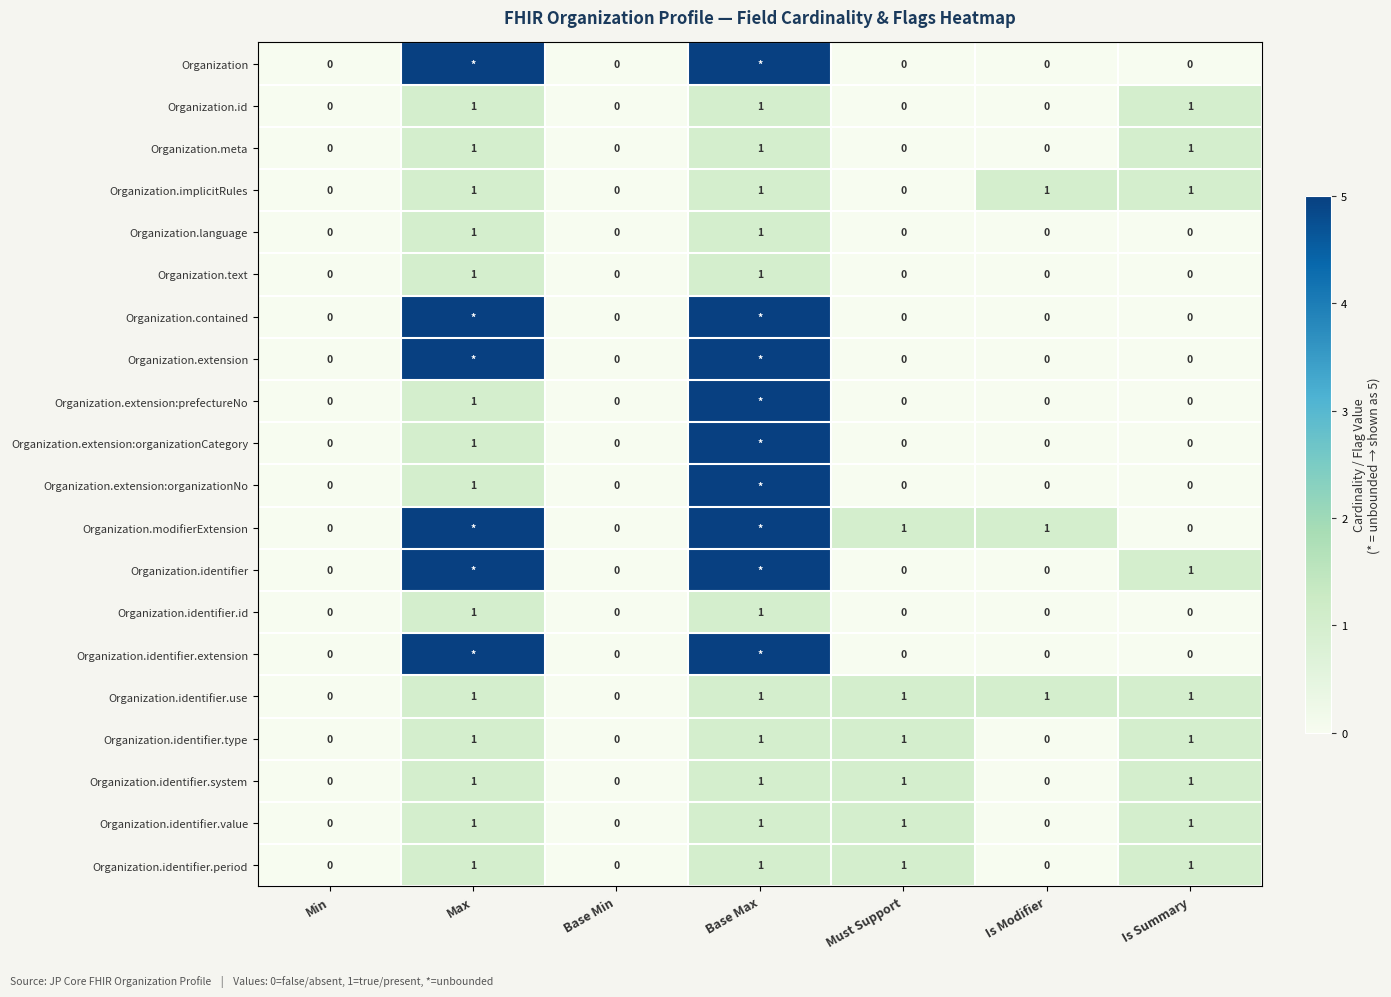

True or false: Organization.modifierExtension has a value of 1 at Must Support.

True